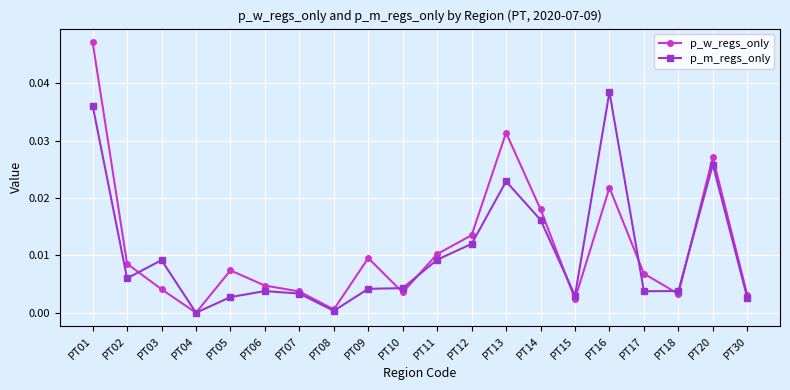

Which series ends up on top after the final intersection of p_m_regs_only and p_w_regs_only?

p_w_regs_only